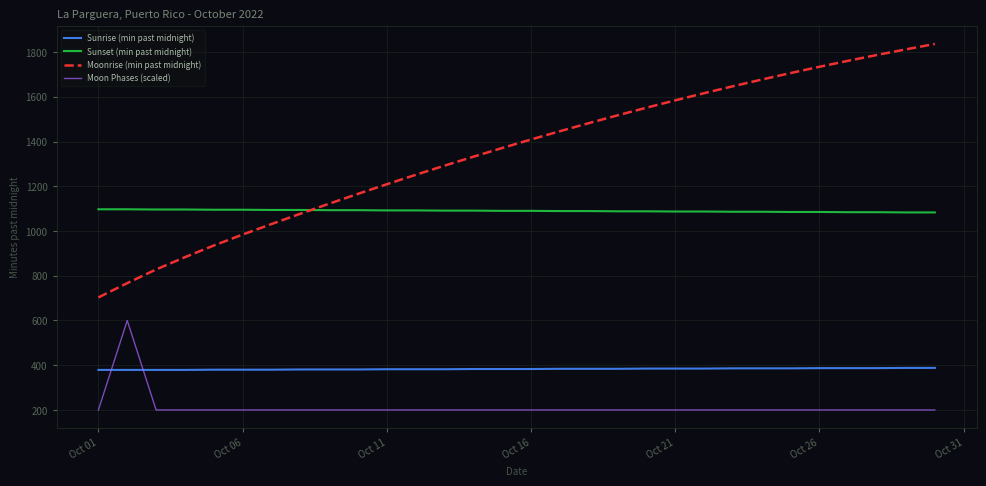

What are all the series names shown in the legend?

Sunrise (min past midnight), Sunset (min past midnight), Moonrise (min past midnight), Moon Phases (scaled)